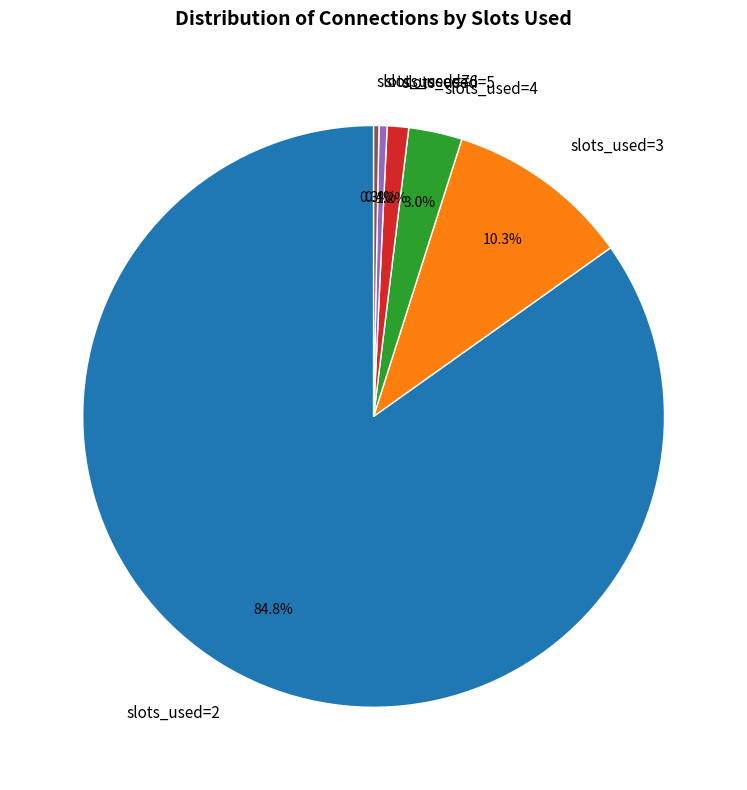

What is the ratio of the value at slots_used=5 to the value at slots_used=4?

0.4